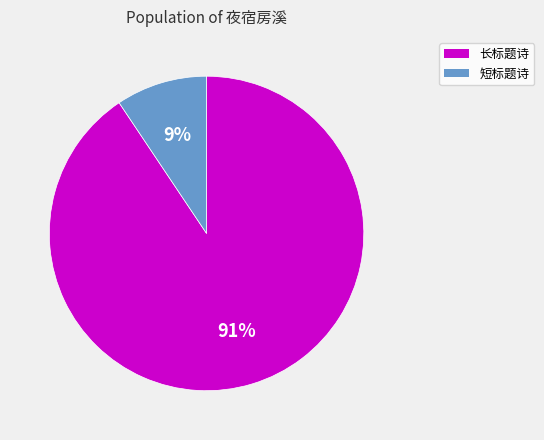

To the nearest percent, what is the average slice percentage?

50%